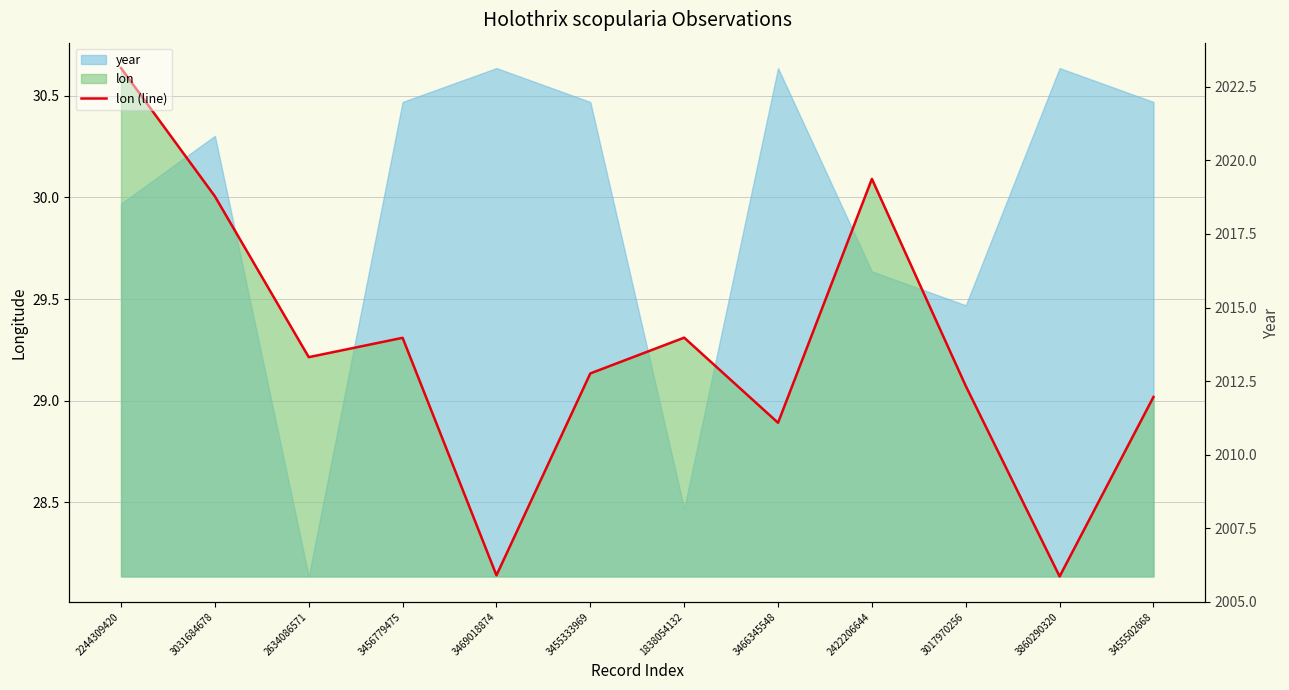

What is the label of the 10th point from the right?

2634086571